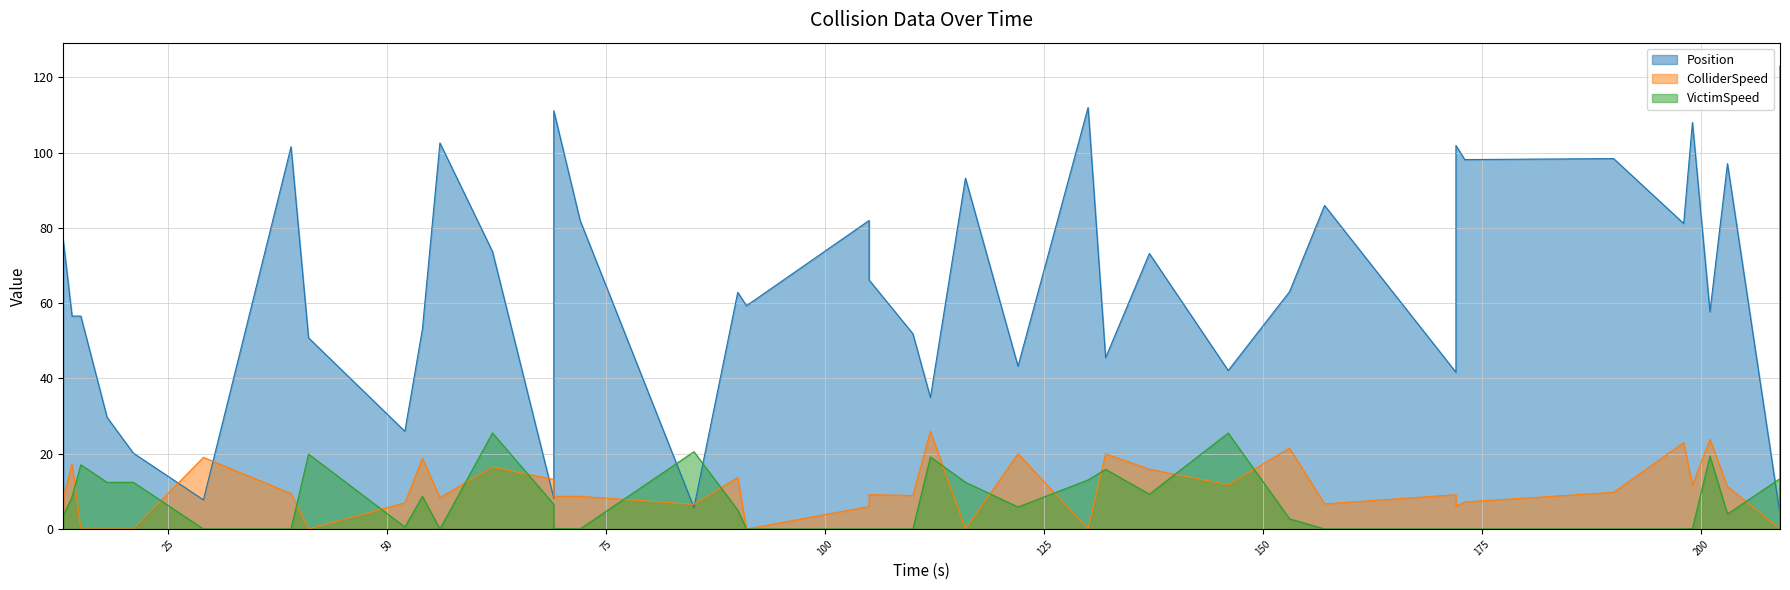

Which has a higher value, 110.0 or 198.0?

198.0